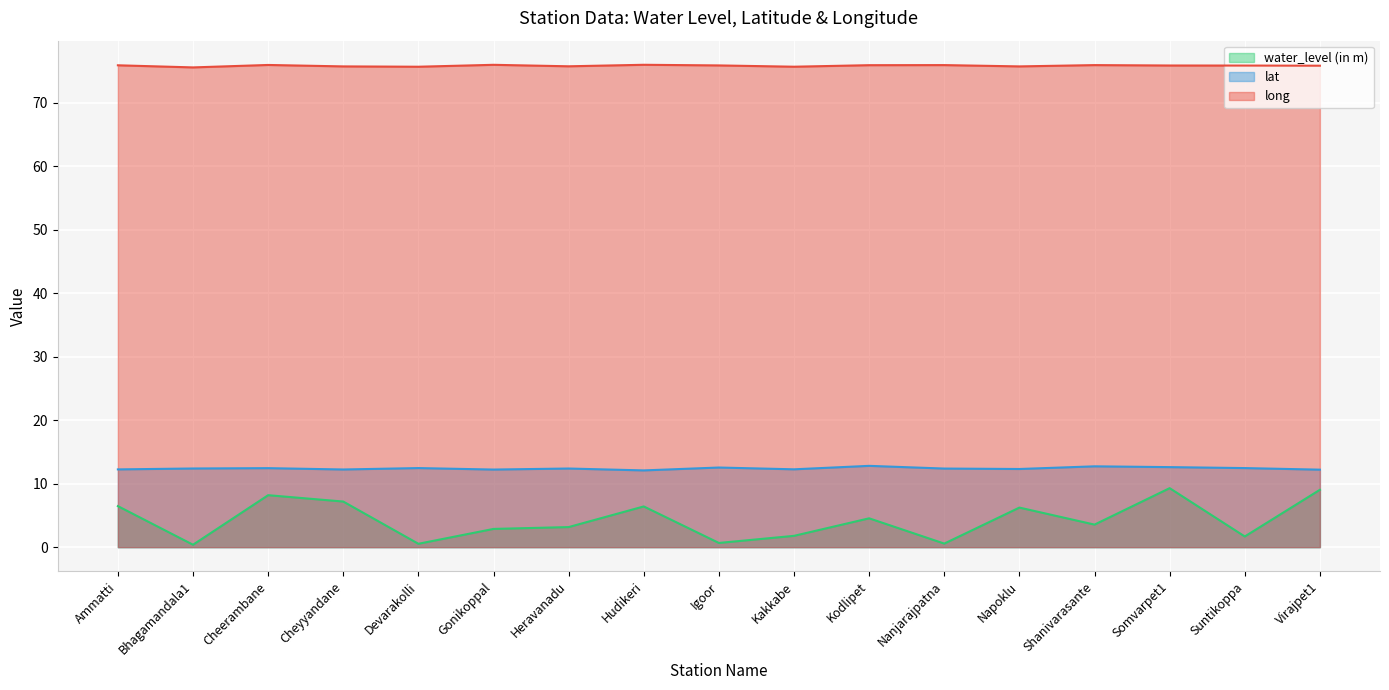

True or false: long and water_level (in m) cross at least once.

False